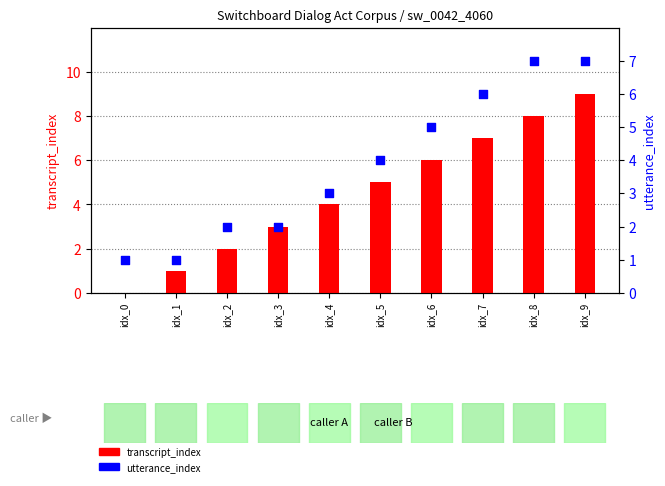

Is the value of utterance_index at idx_8 greater than the value of transcript_index at idx_8?

No